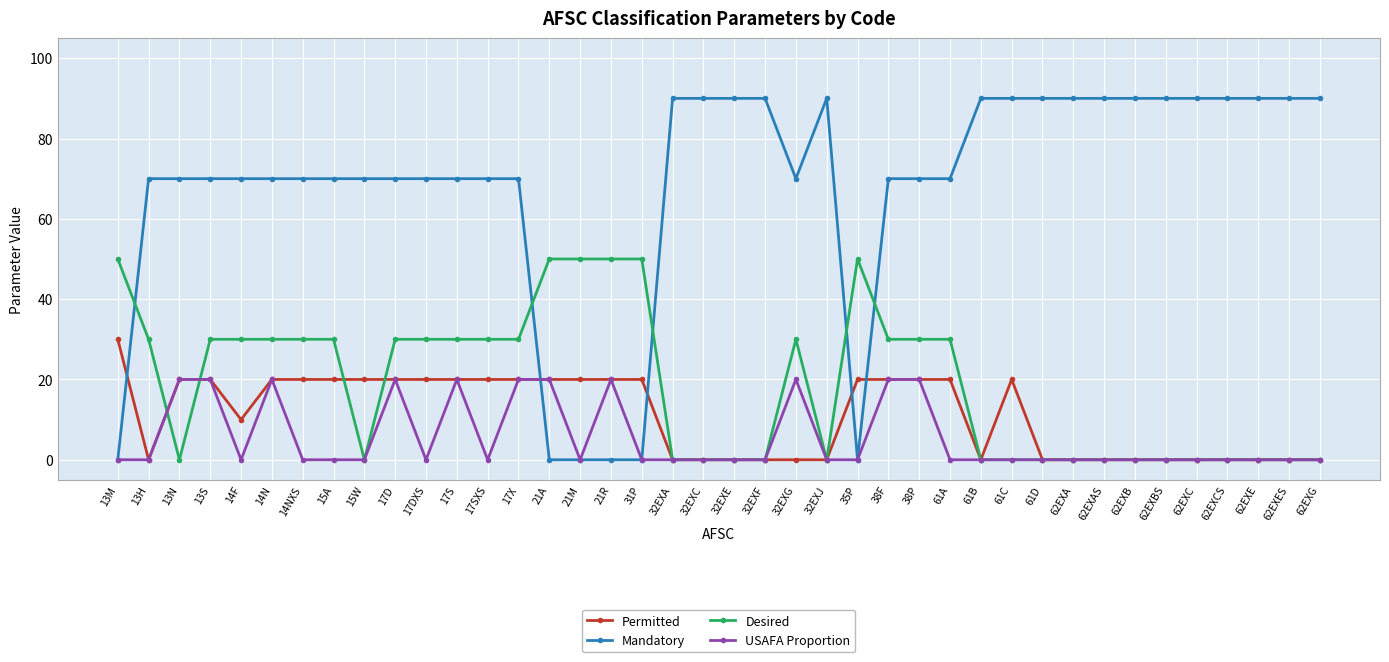

Rank the series by their maximum value, from lowest to highest.

USAFA Proportion, Permitted, Desired, Mandatory